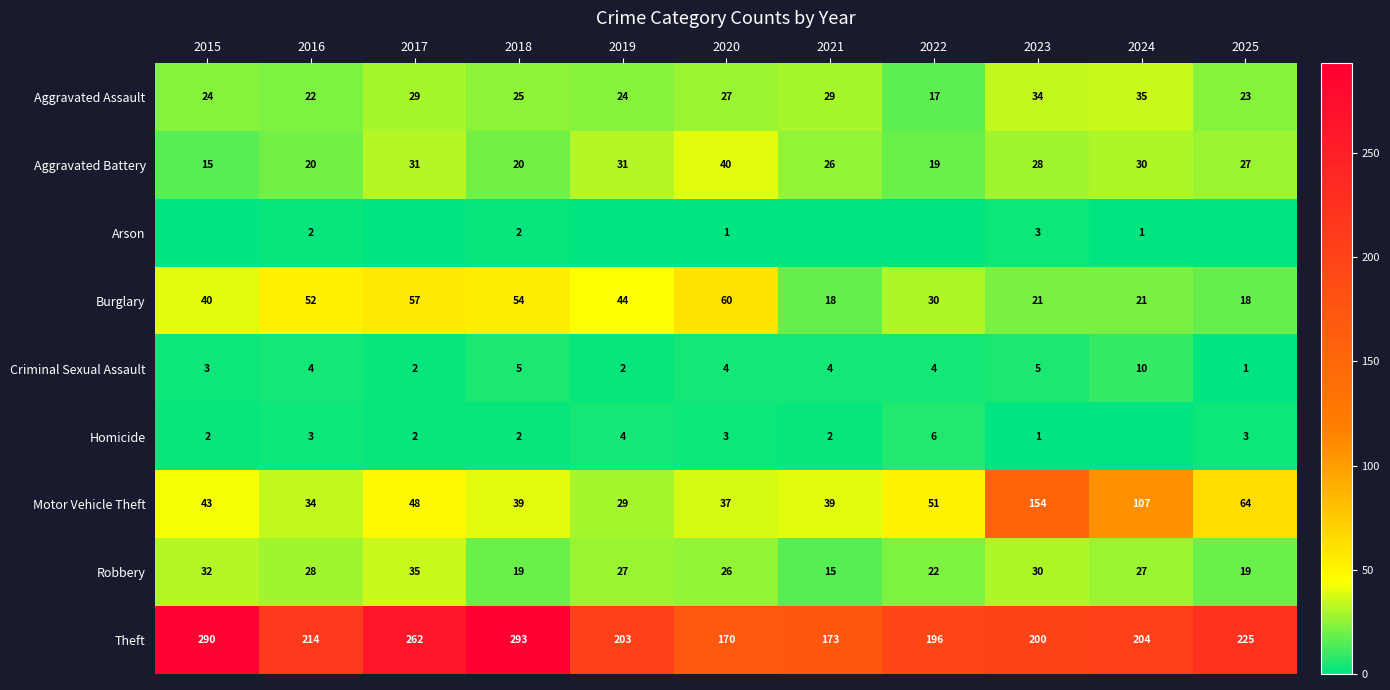

What is the total value across all series at 2020?

368